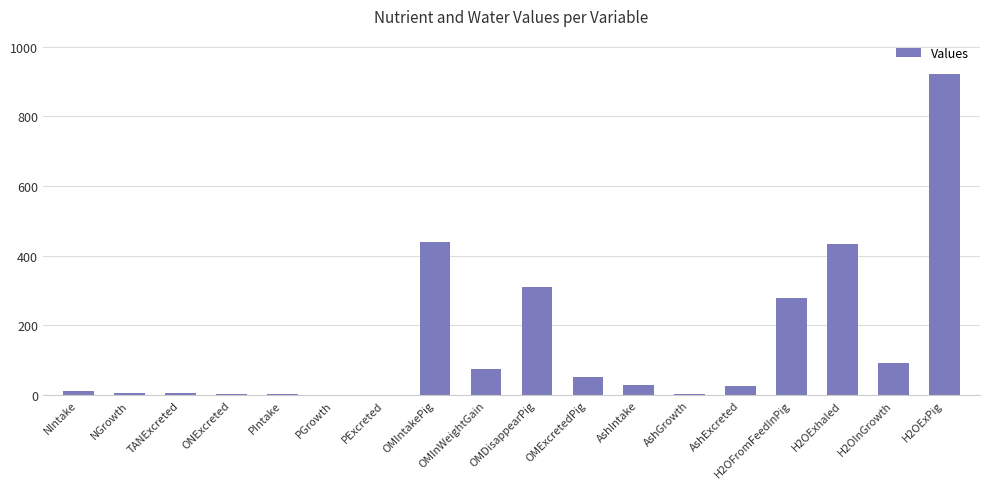

What is the greatest value displayed?

920.9